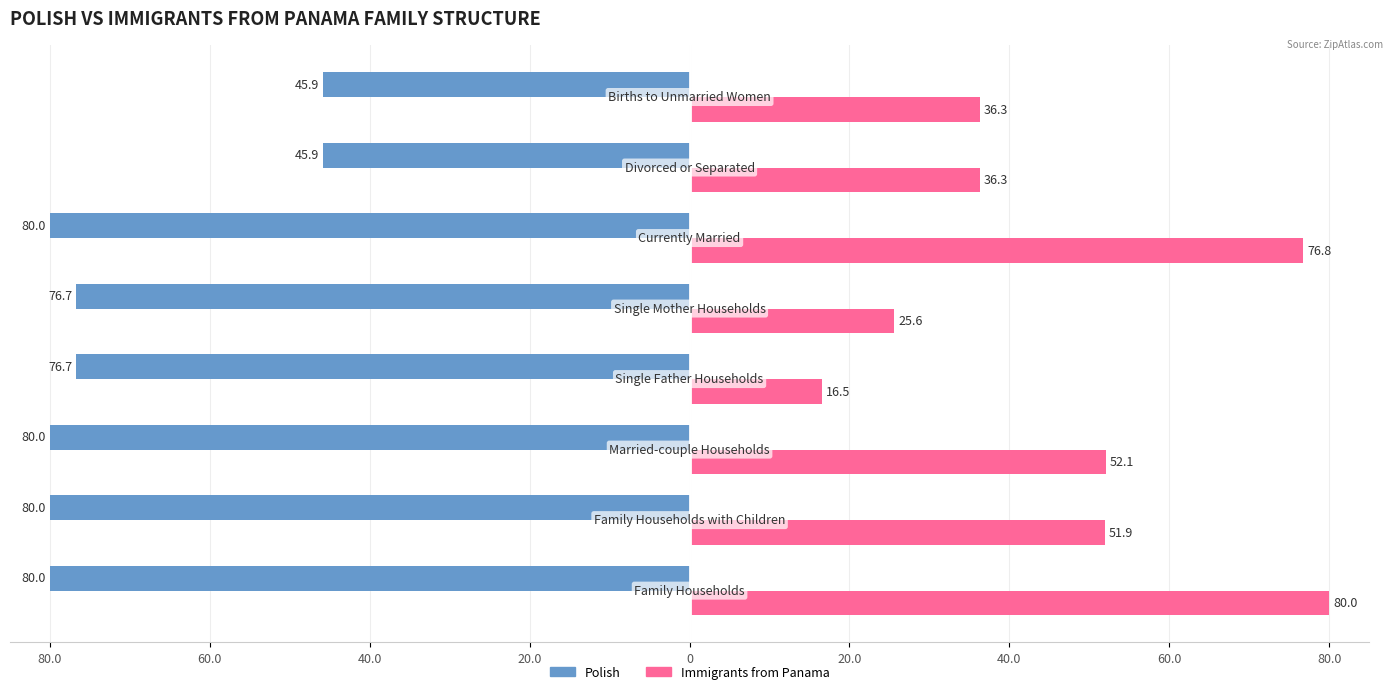

What are all the series names shown in the legend?

Polish, Immigrants from Panama